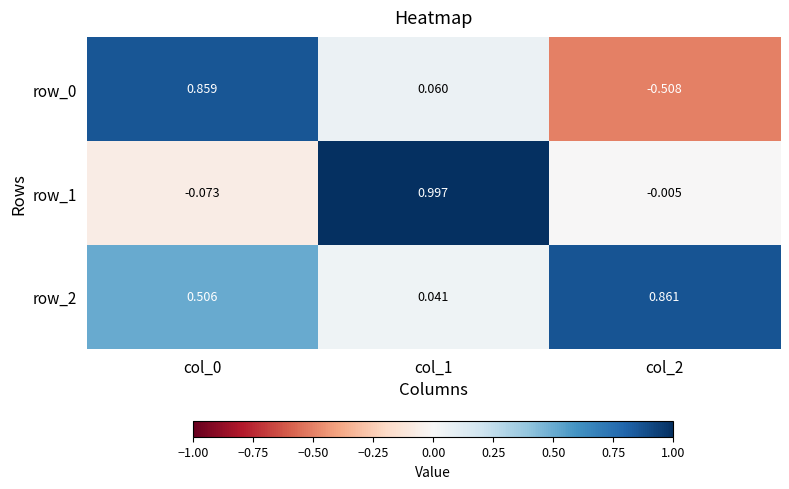

Is the value of row_1 at col_0 greater than the value of row_0 at col_2?

Yes